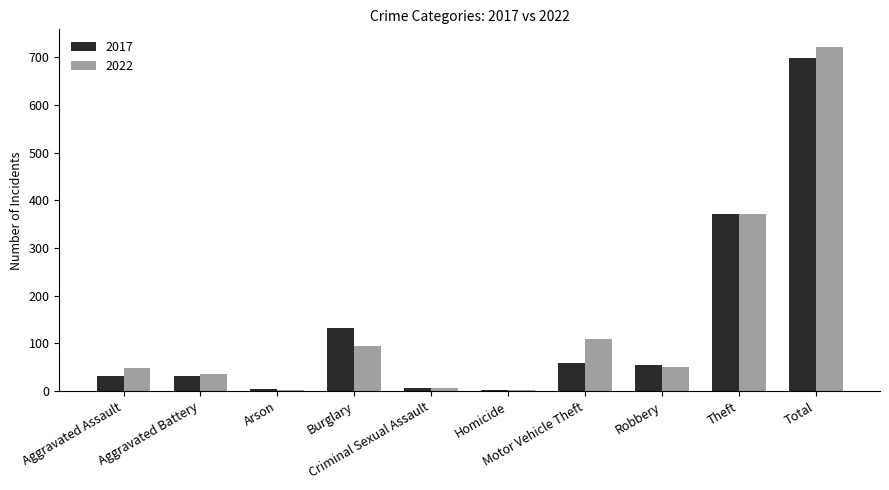

What is the sum of the 2022 values at Aggravated Battery and Aggravated Assault?

84